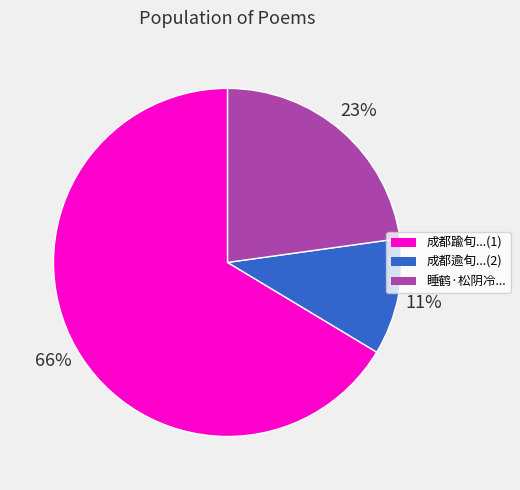

To the nearest percent, what is the average slice percentage?

33%